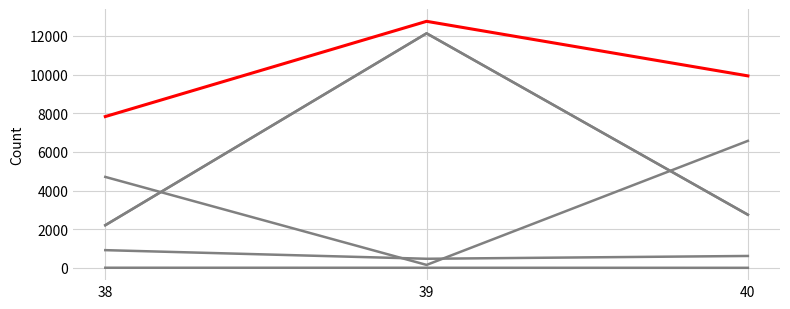

Does the chart have visible grid lines?

Yes